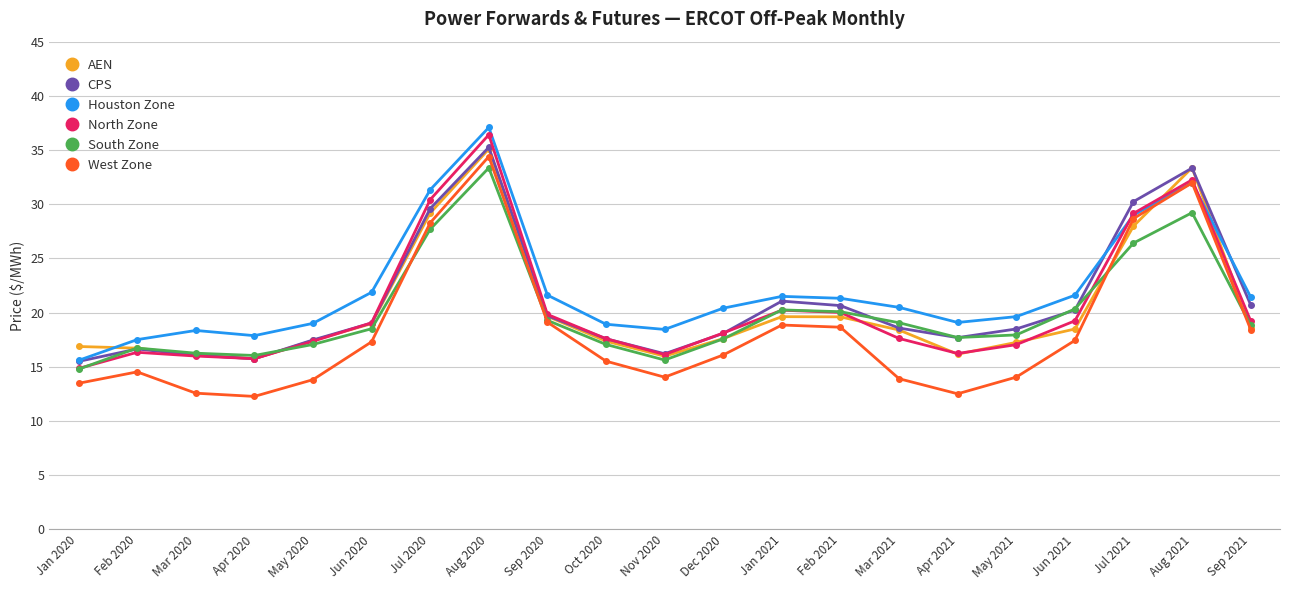

What is the spread (max minus min) of values at Aug 2020?

3.7